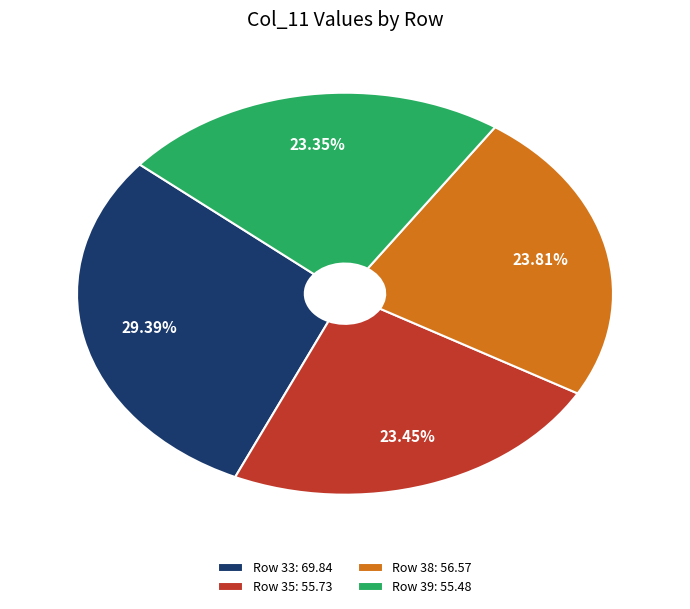

What is the largest slice in the pie chart?

Row 33: 69.84